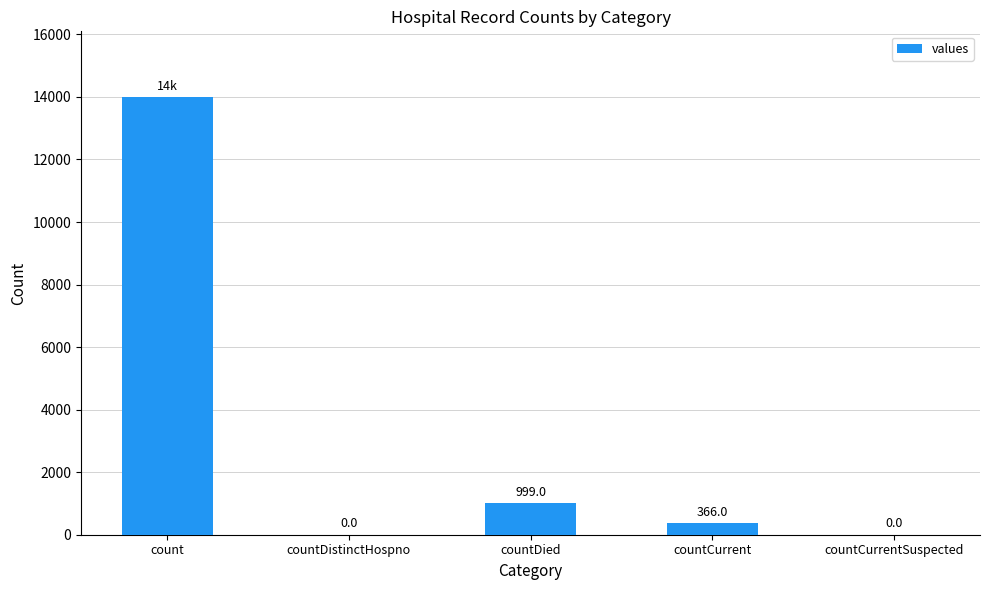

What is the sum of all values?

15363